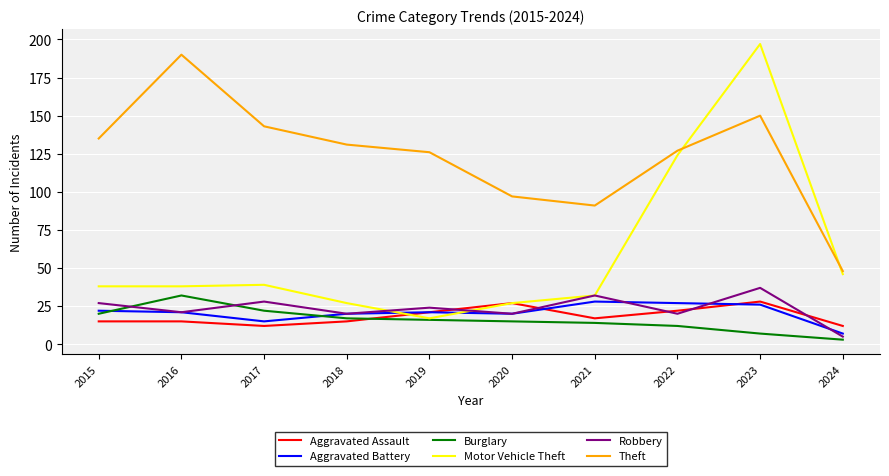

At 2024, list the series in order from largest to smallest.

Theft, Motor Vehicle Theft, Aggravated Assault, Aggravated Battery, Robbery, Burglary